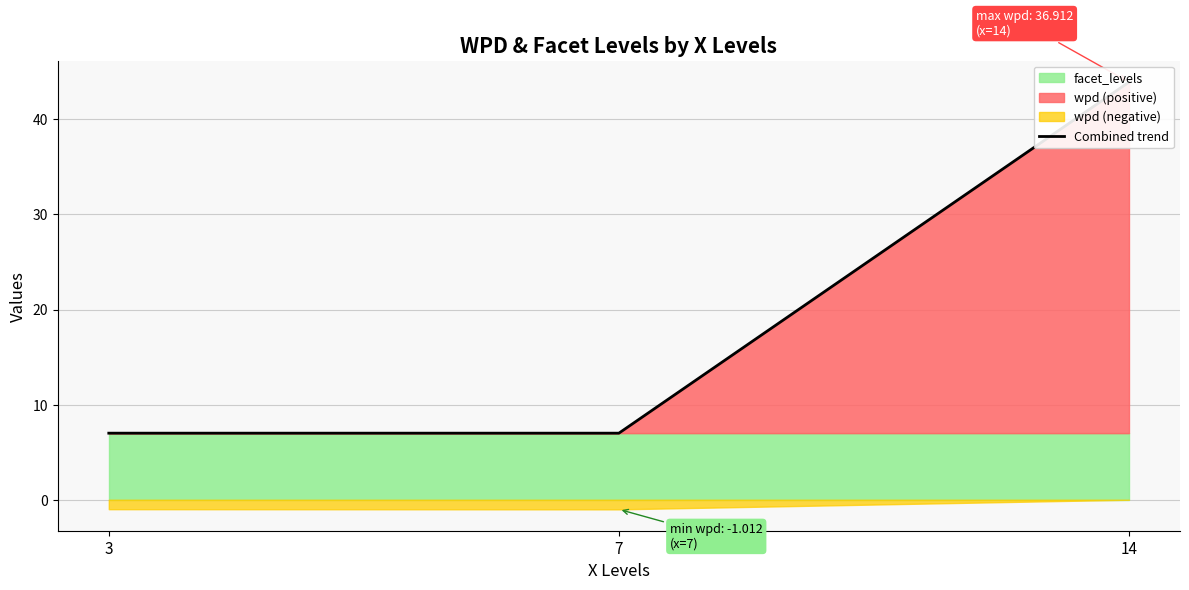

Reading left to right, extract all data points from this chart.

7.0	7.0	43.9